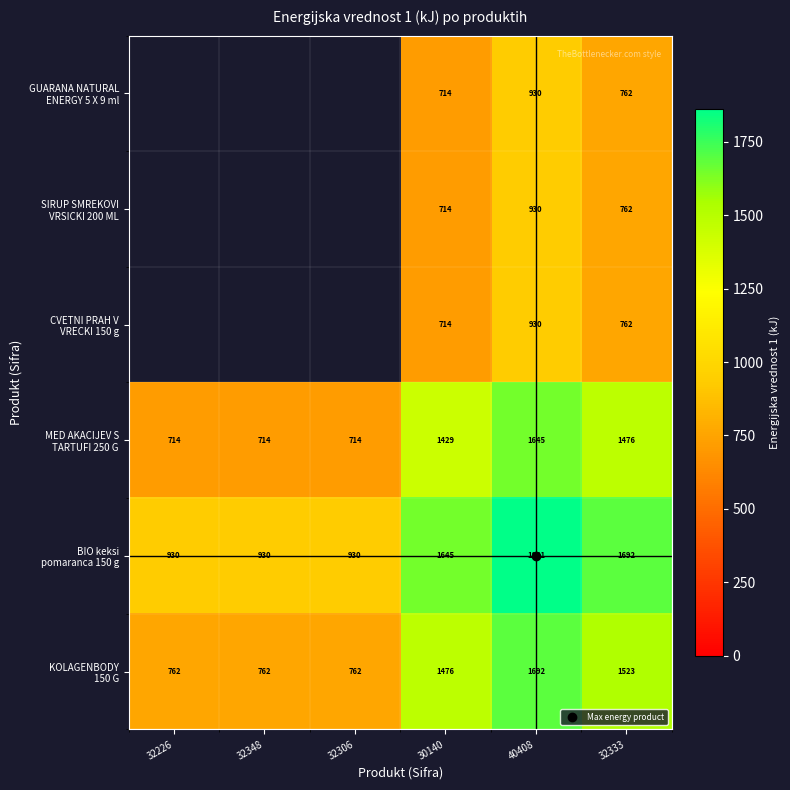

Where does the MED AKACIJEV S TARTUFI 250 G series first go above 1429?

40408